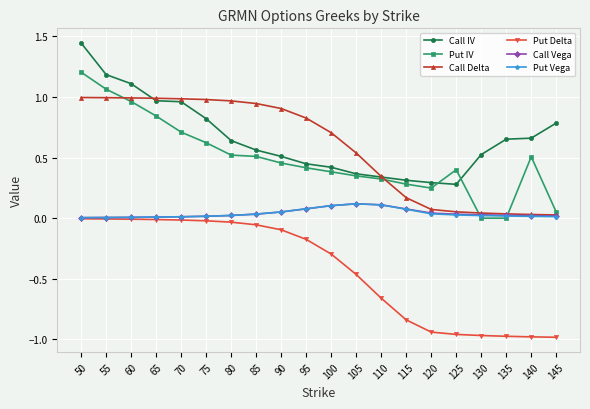

What are all the series names shown in the legend?

Call IV, Put IV, Call Delta, Put Delta, Call Vega, Put Vega